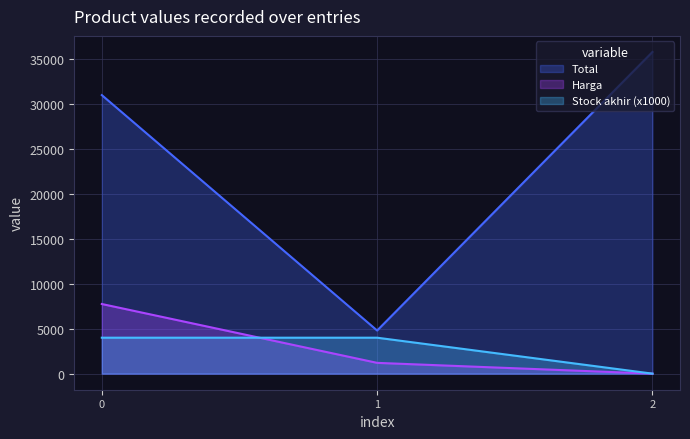

Which series has the largest total across all categories?

Total